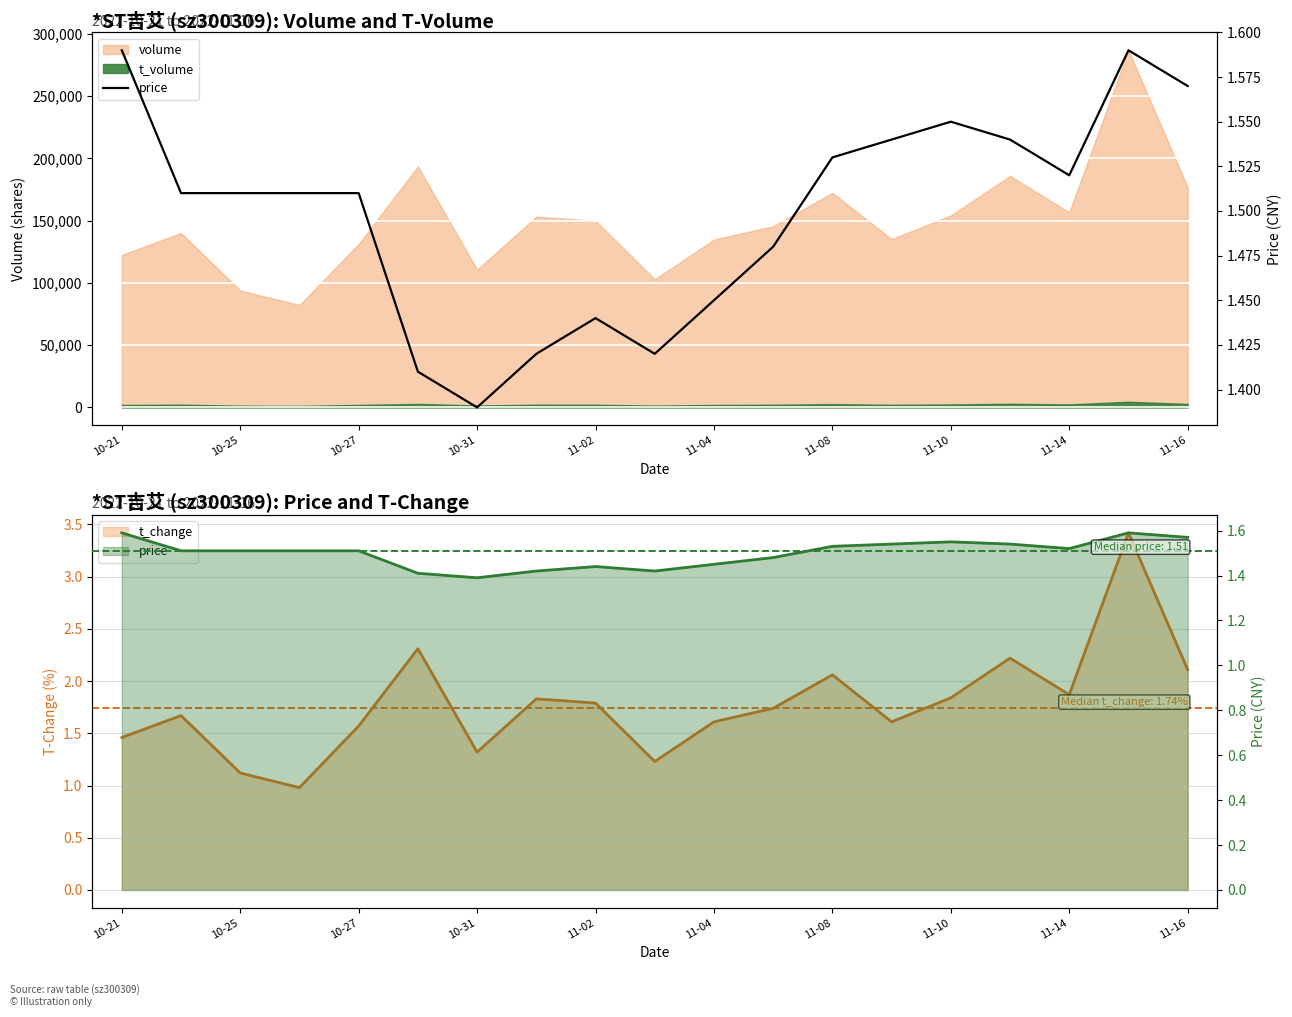

What is the change in value from 10-25 to 11-04?

-0.1